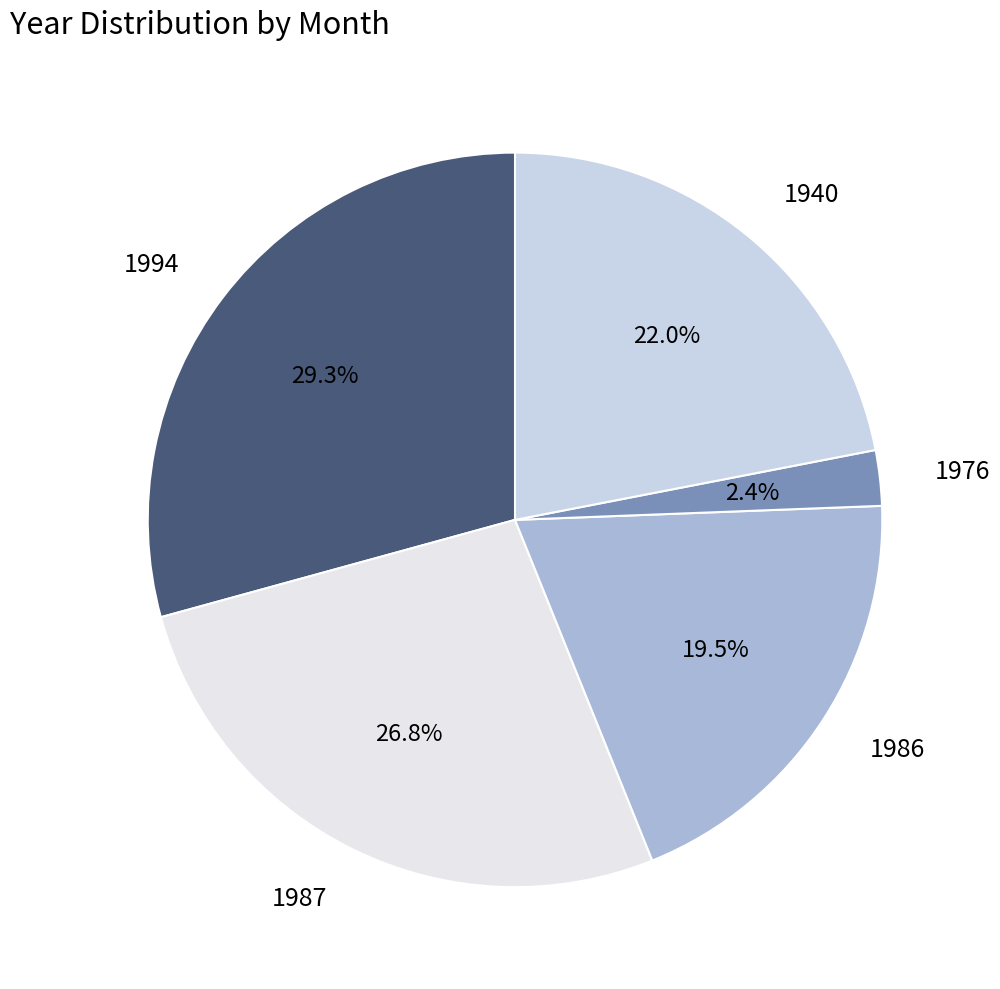

What percentage is the 1987 slice, to the nearest percent?

27%